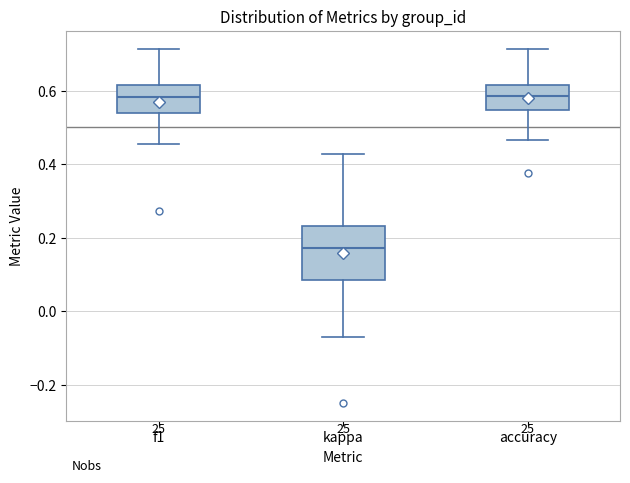

Reading left to right, transcribe this box plot: for each box, give where its median line is, the range the box spans, and where its two whiskers end, as read against the y-axis. The values are not printed on the chart, so give them approximately, as read against the axis.

f1: median 0.58, box 0.54 to 0.62, whiskers 0.46 to 0.72
kappa: median 0.18, box 0.08 to 0.24, whiskers -0.06 to 0.42
accuracy: median 0.58, box 0.54 to 0.62, whiskers 0.46 to 0.72